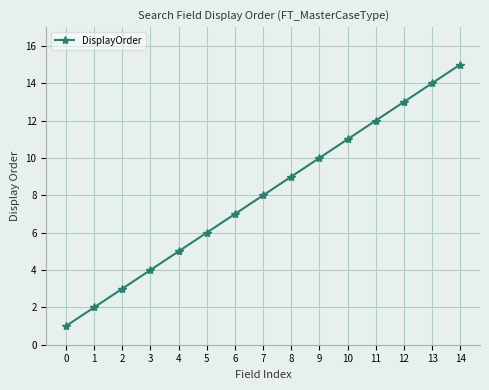

The chart shows a value of 10 at 9. True or false?

True